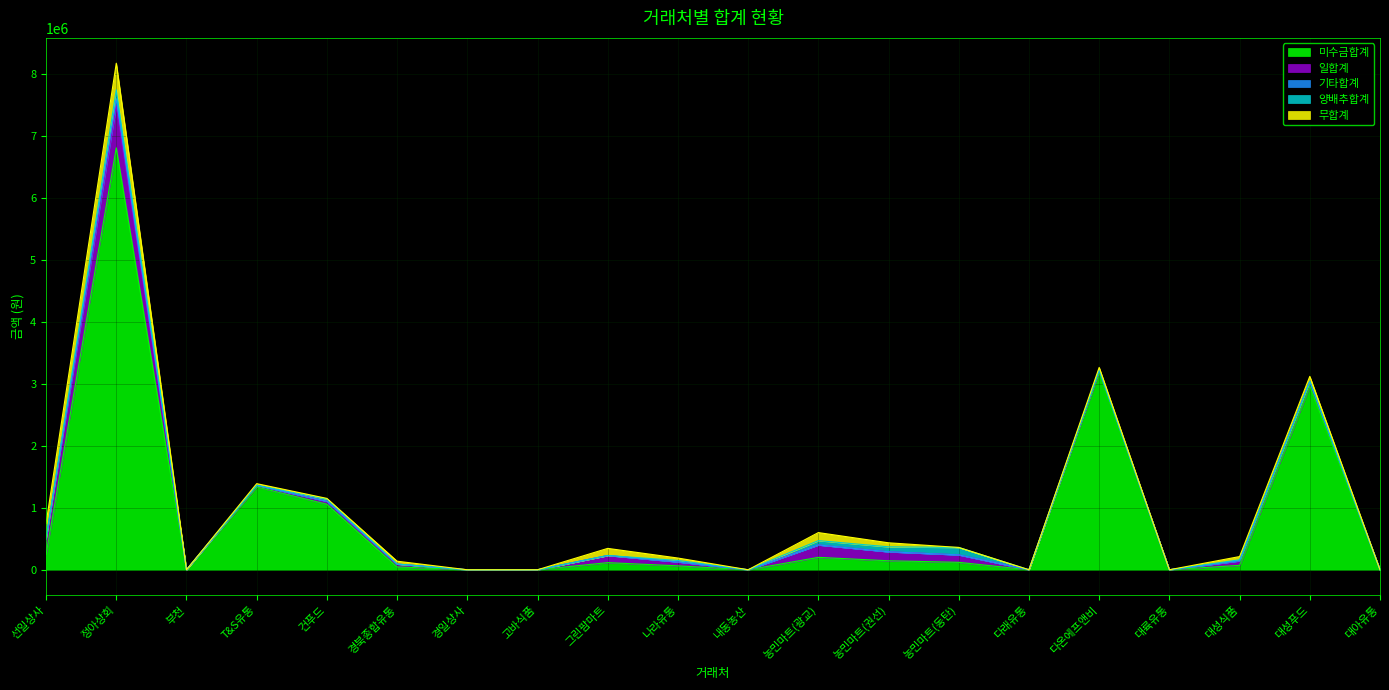

Count the number of categories in the chart.

20